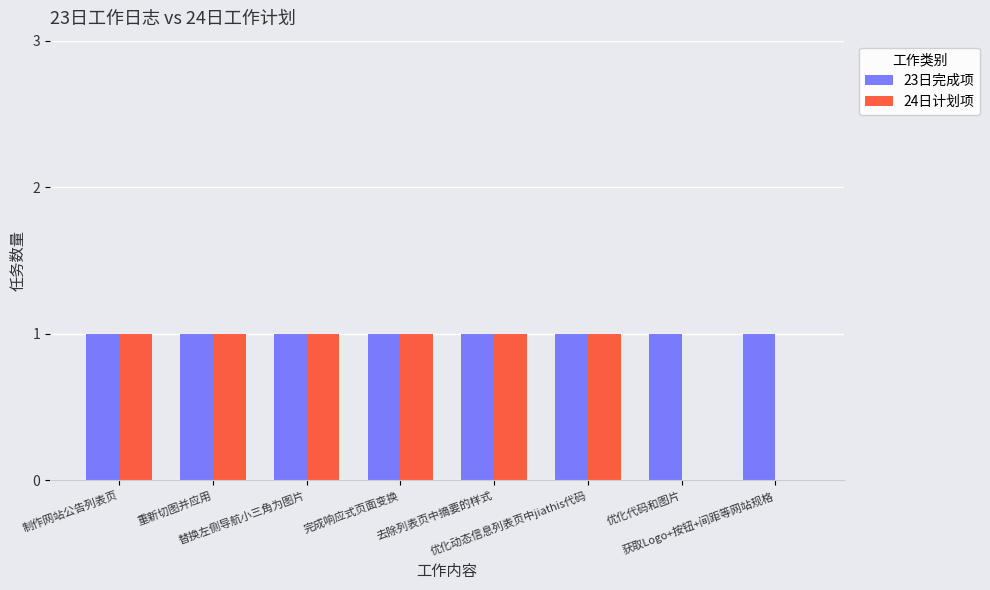

How many groups of bars are there?

8